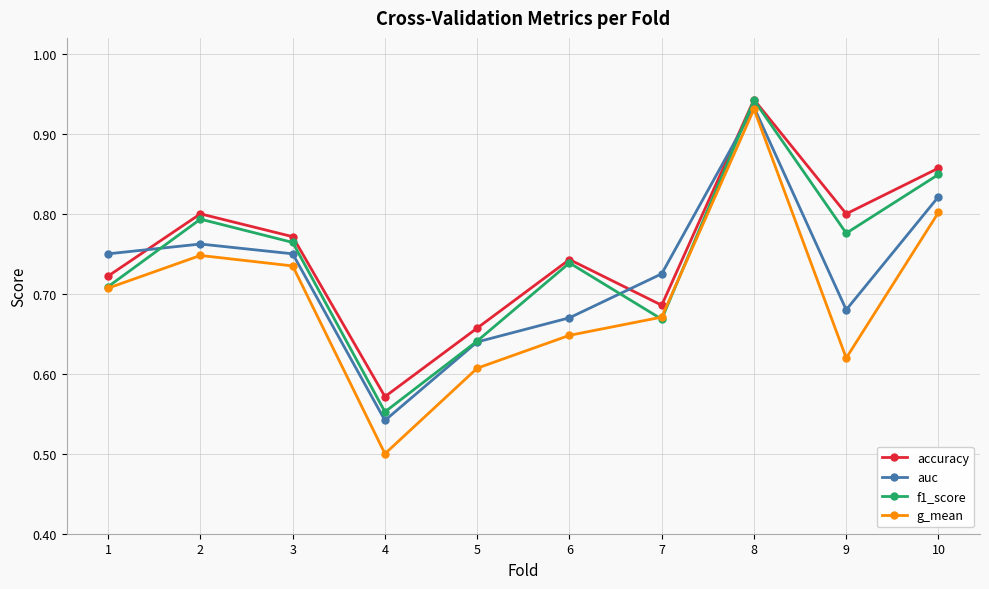

Which label corresponds to the smallest value in the chart?

4